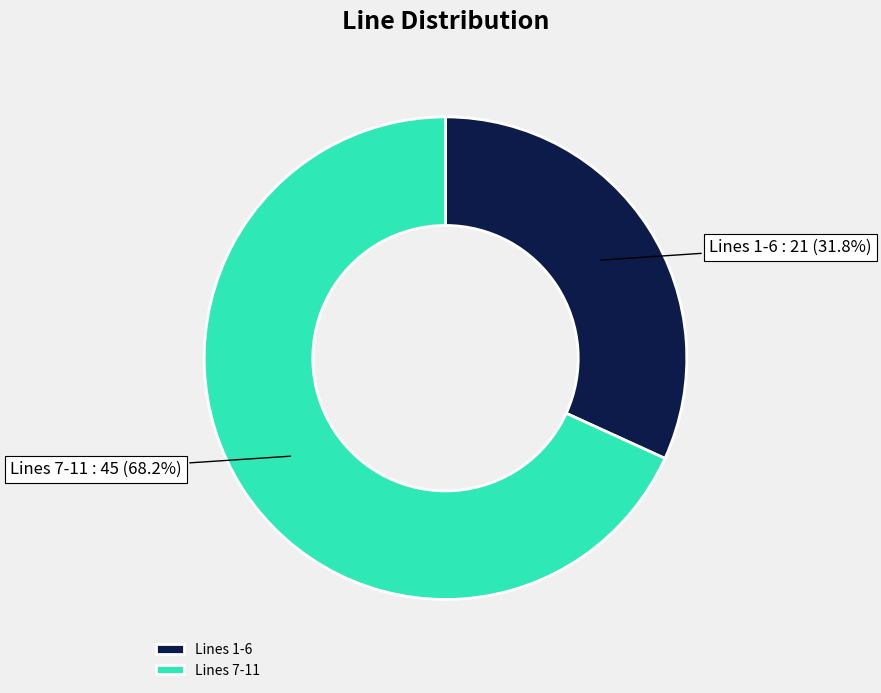

What is the ratio of the value at Lines 7-11 to the value at Lines 1-6?

2.1